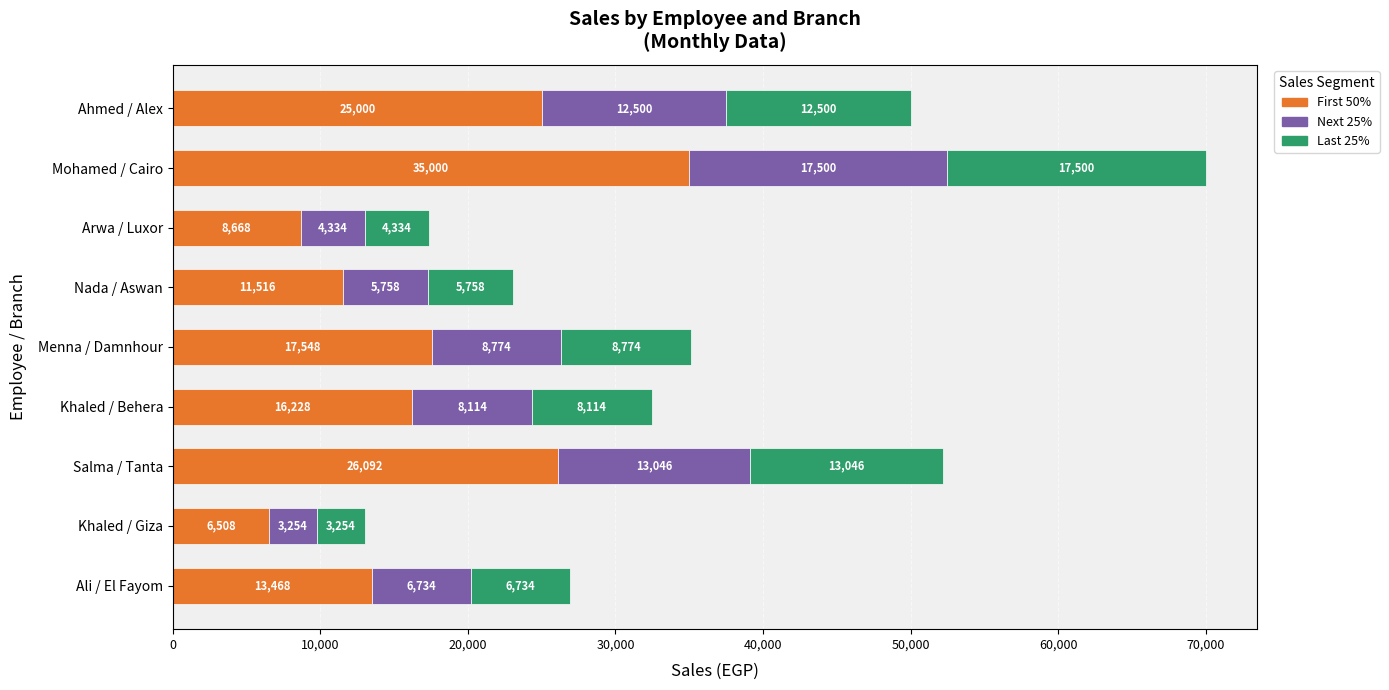

What is the difference between the First 50% values at Nada / Aswan and Salma / Tanta?

14576